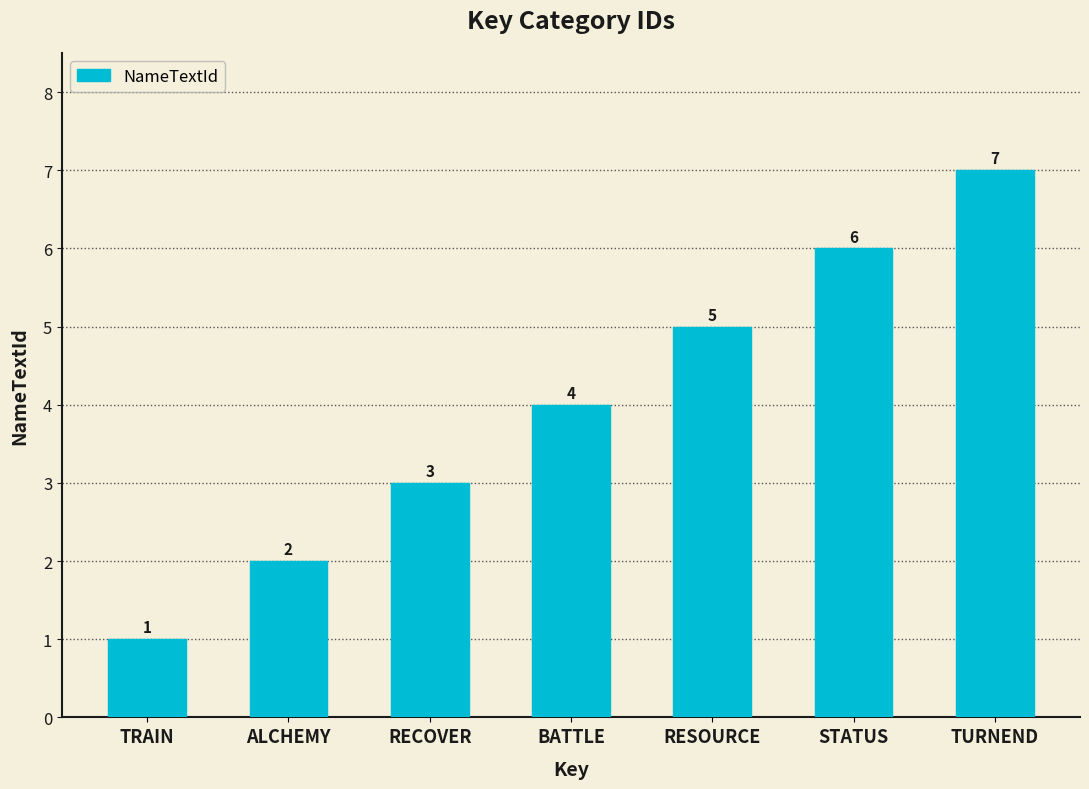

Rank the categories by value from lowest to highest.

TRAIN, ALCHEMY, RECOVER, BATTLE, RESOURCE, STATUS, TURNEND